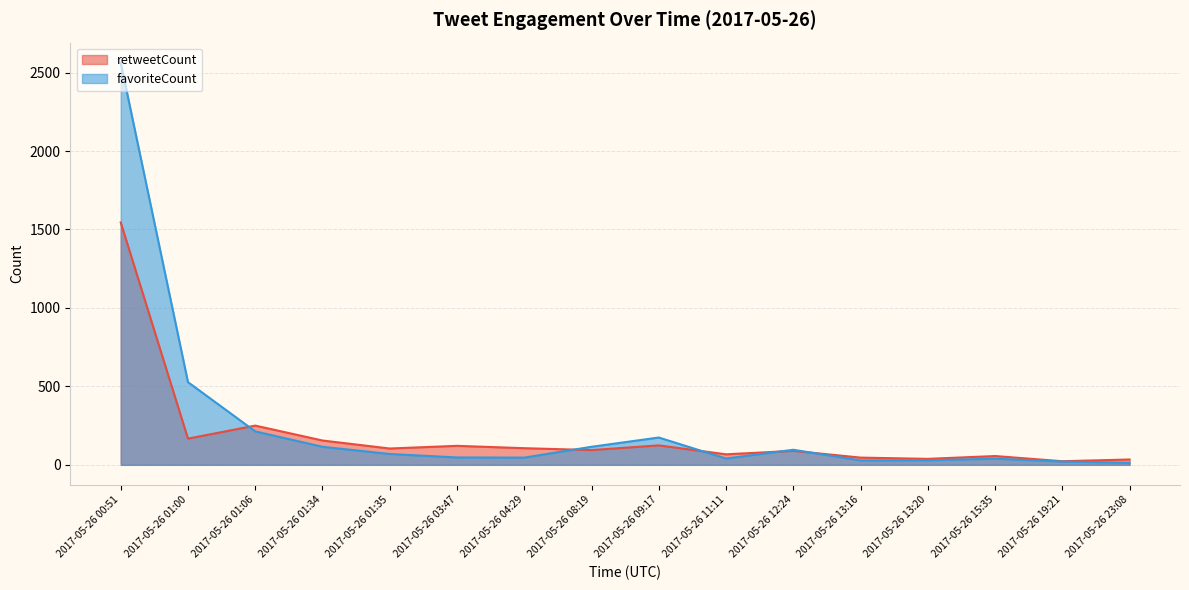

What is the sum of the retweetCount values at 2017-05-26 01:06 and 2017-05-26 04:29?

356